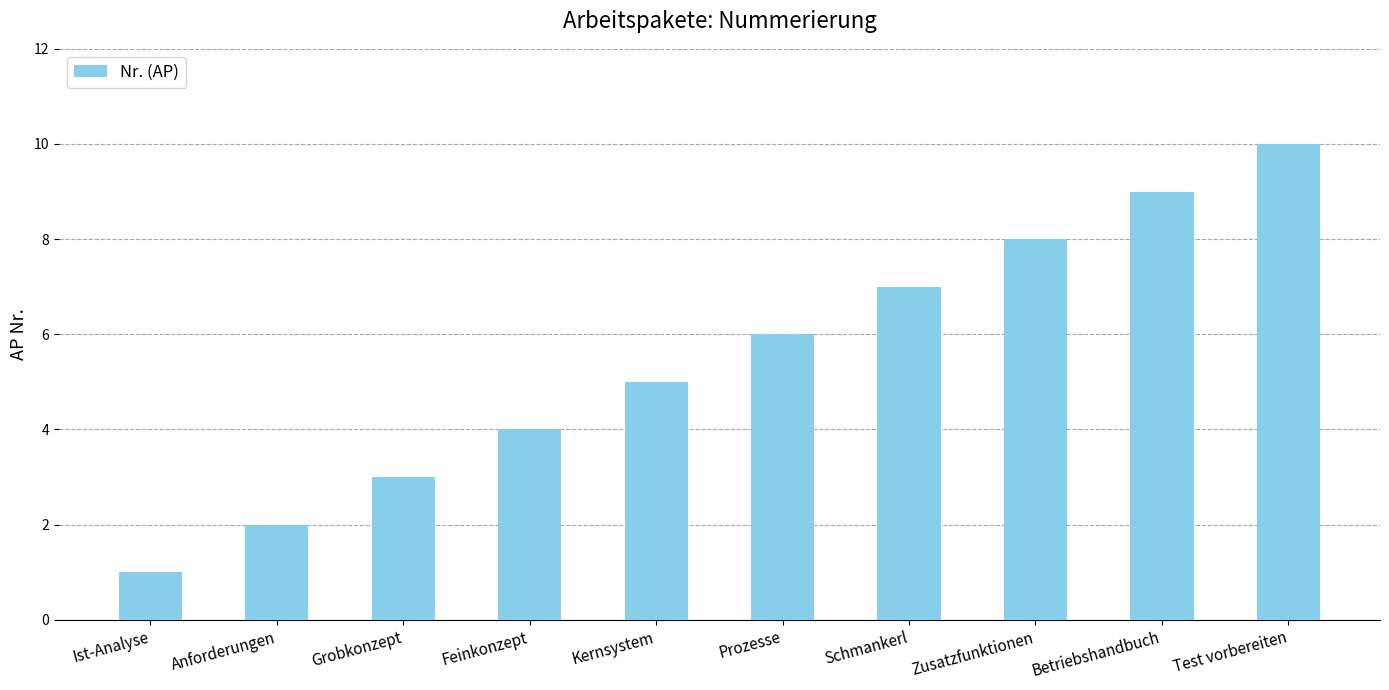

The chart shows a value of 2 at Anforderungen. True or false?

True